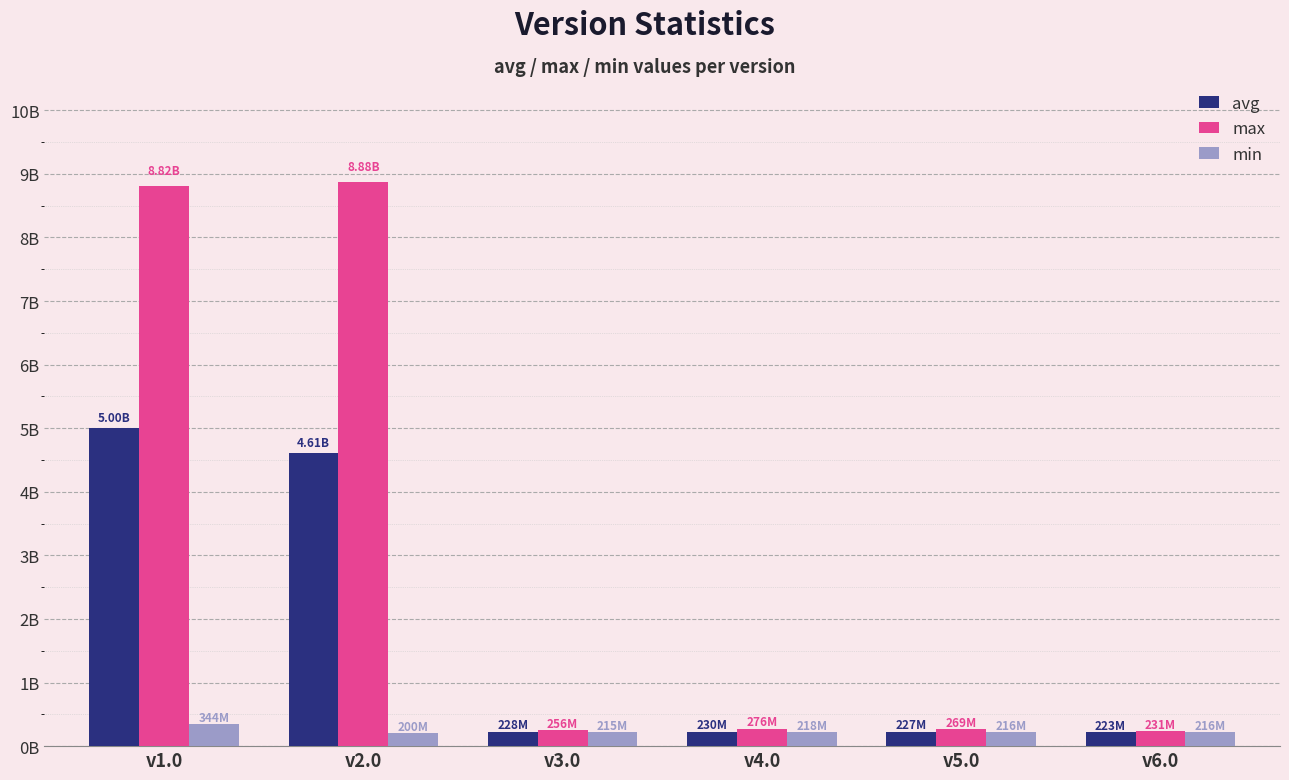

The value of min at v2.0 is 199965758. True or false?

True